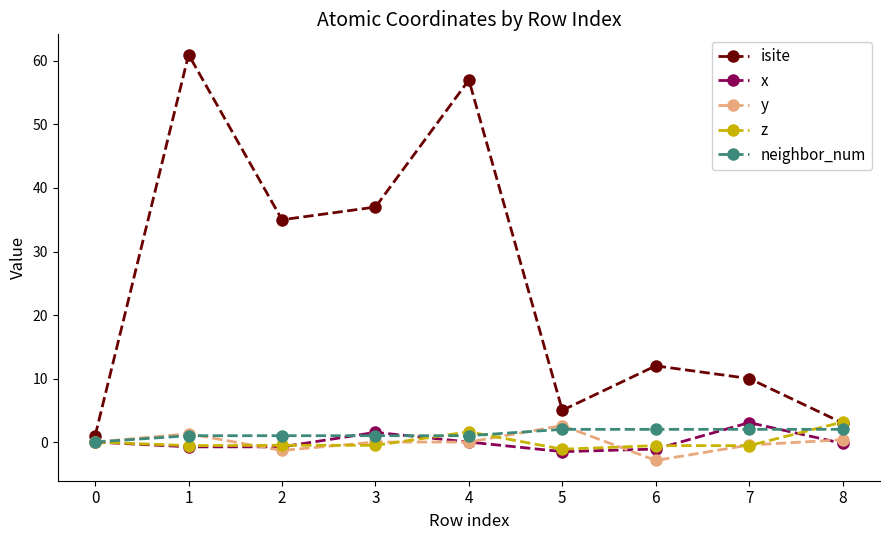

Is the value of x at 8 greater than the value of neighbor_num at 8?

No